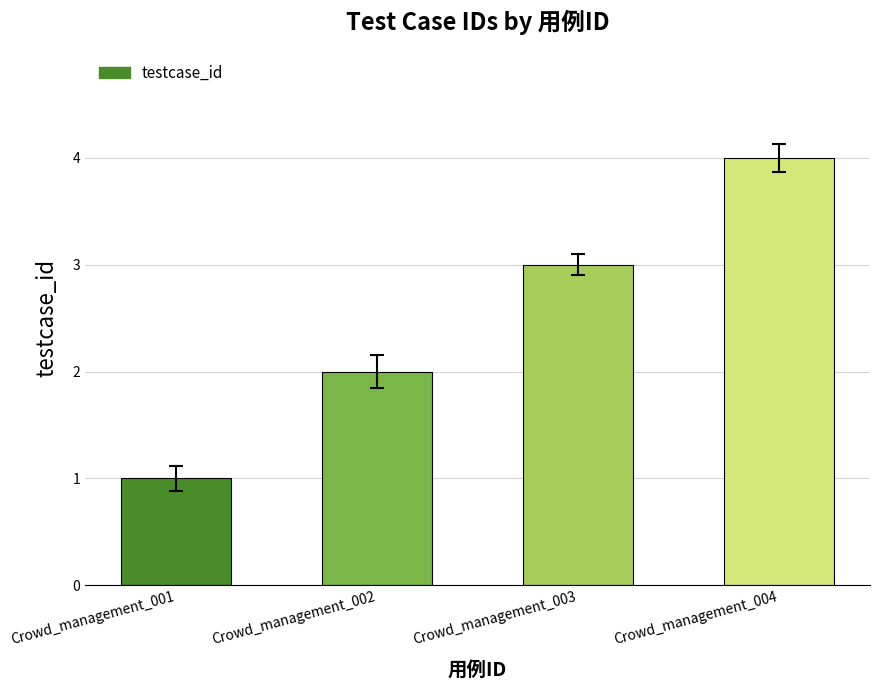

The chart shows a value of 2 at Crowd_management_001. True or false?

False